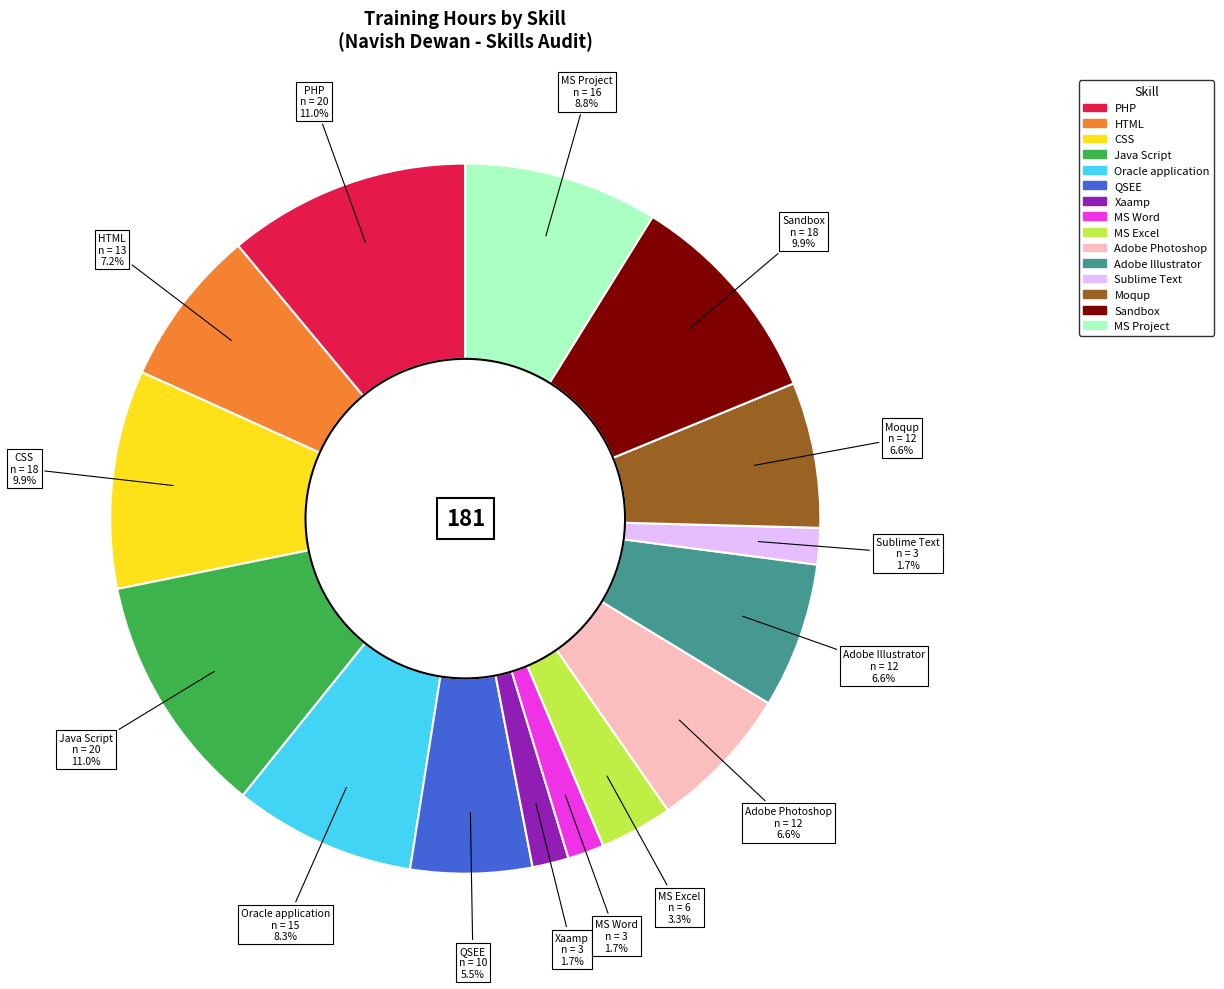

How much of the chart is everything except Adobe Photoshop?

93.4%